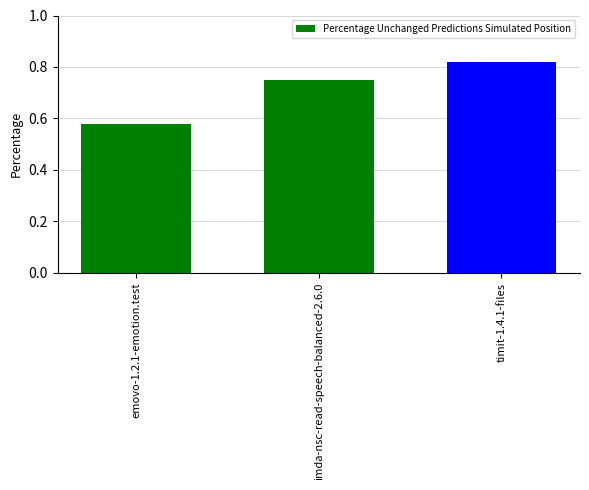

Which label corresponds to the smallest value in the chart?

emovo-1.2.1-emotion.test